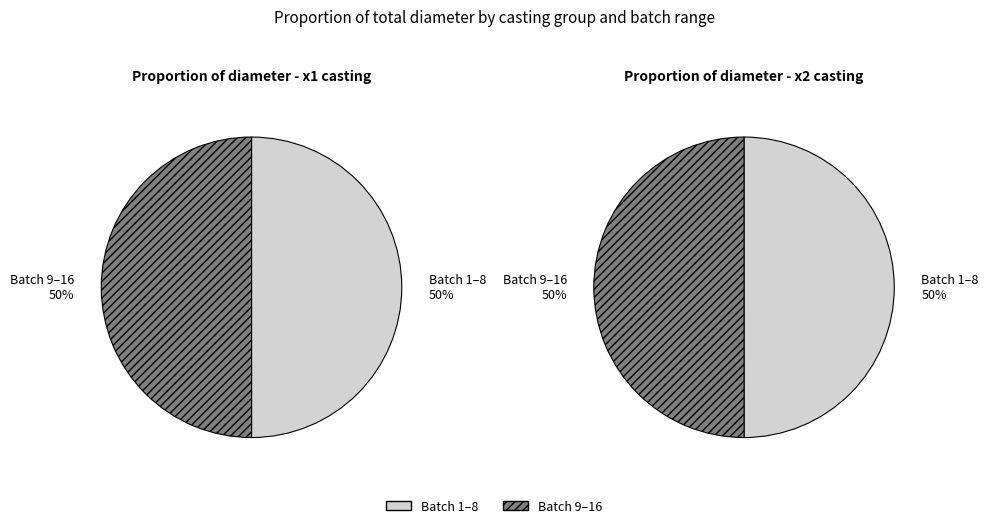

Does 13 account for over 50% of the chart?

No